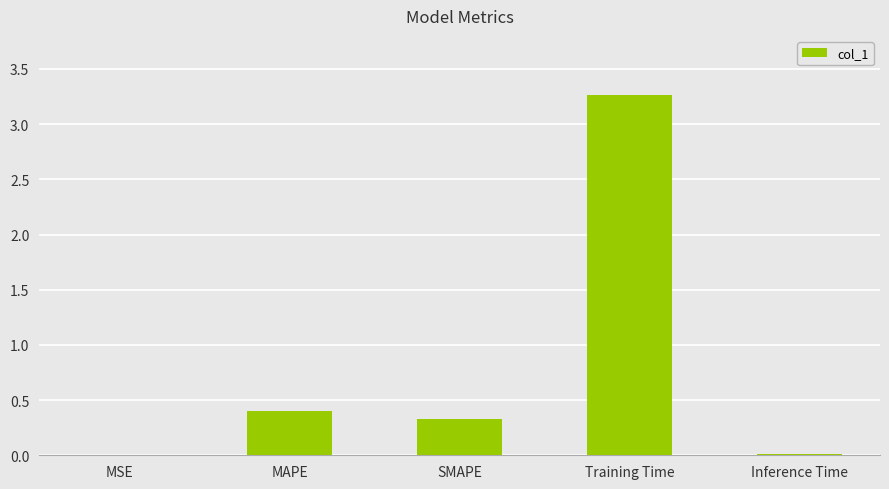

What is the difference between the values at MAPE and Inference Time?

0.4